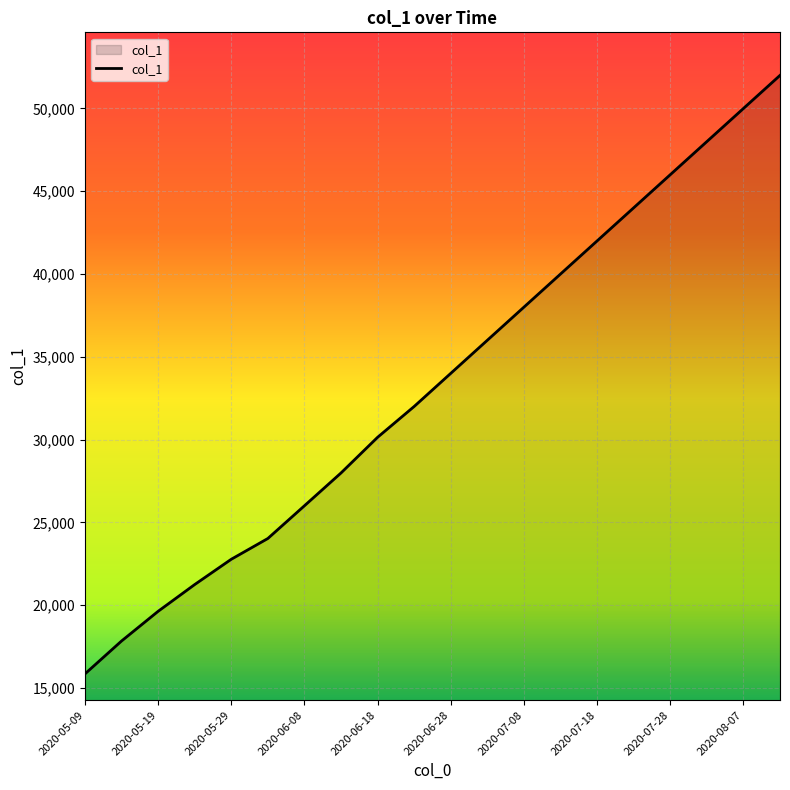

What is the minimum value shown in the chart?

15842.6